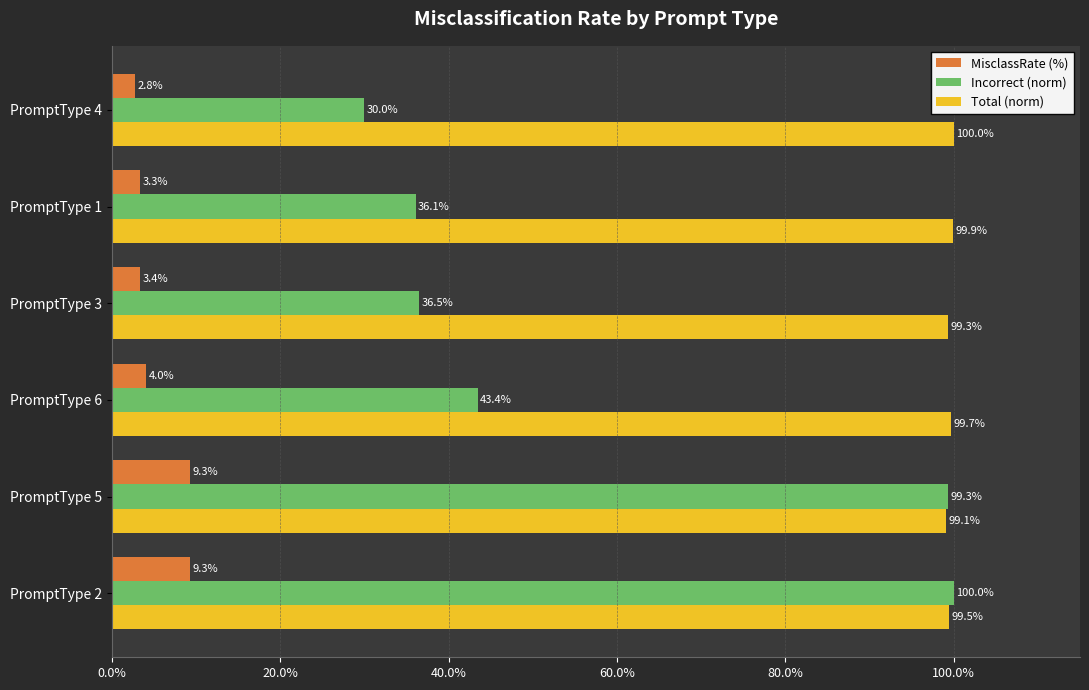

Where is Incorrect (norm) nearest to the value 64?

PromptType 6